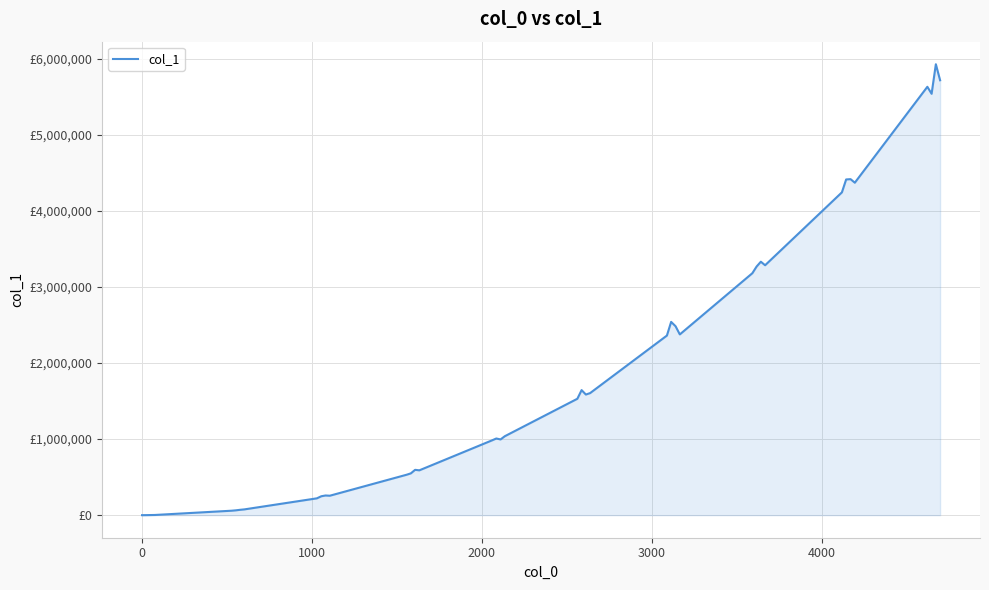

Does the chart display data point markers on the line(s)?

No